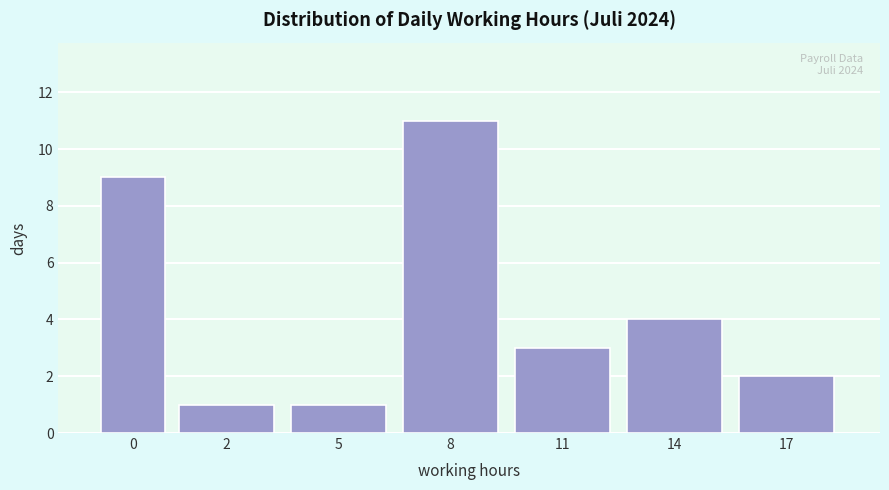

Reading left to right, what are all the values shown in this chart?

0=9	2=1	5=1	8=11	11=3	14=4	17=2